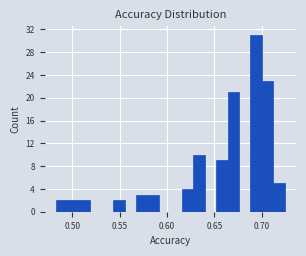

Read against the x-axis, roughly where is the centre of the tallest bar?

0.695